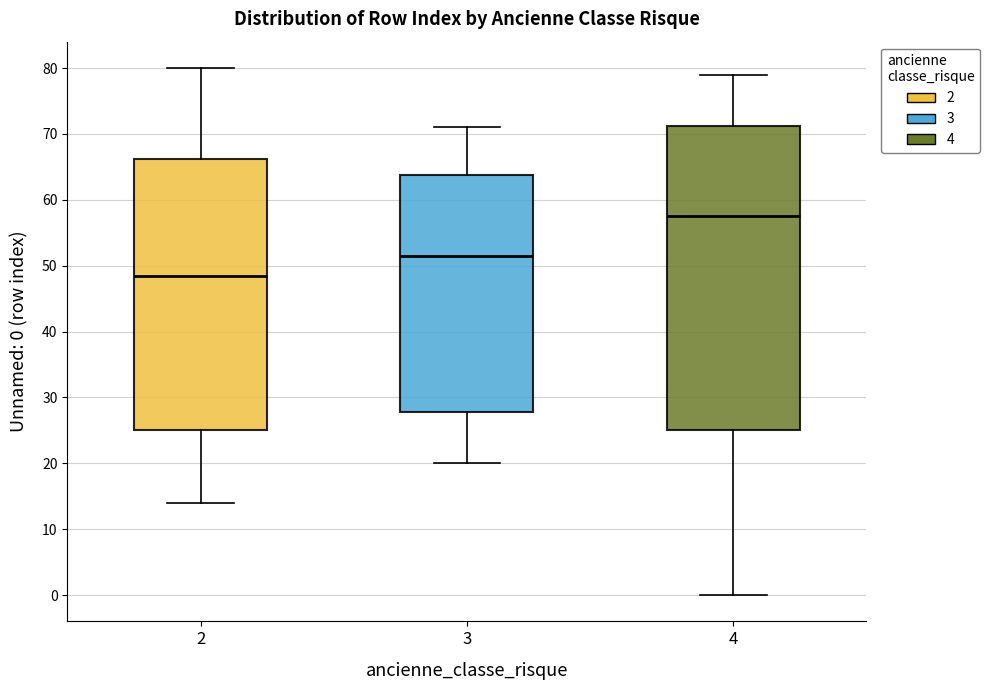

Which box is the tallest, from its lower edge to its upper edge?

4